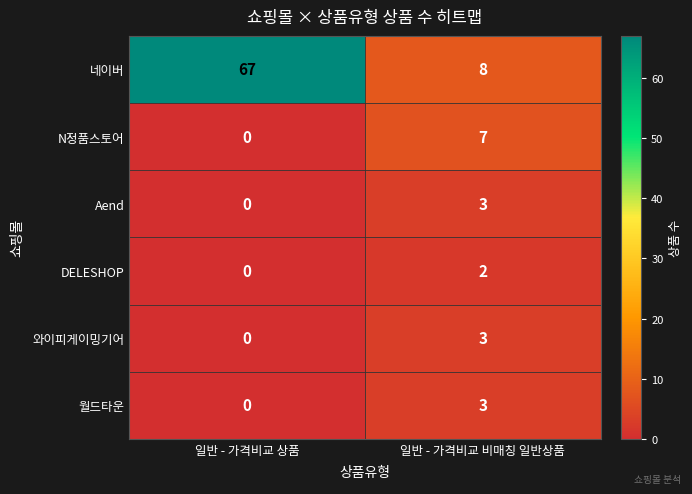

True or false: DELESHOP has a value of 3 at 일반 - 가격비교 비매칭 일반상품.

False